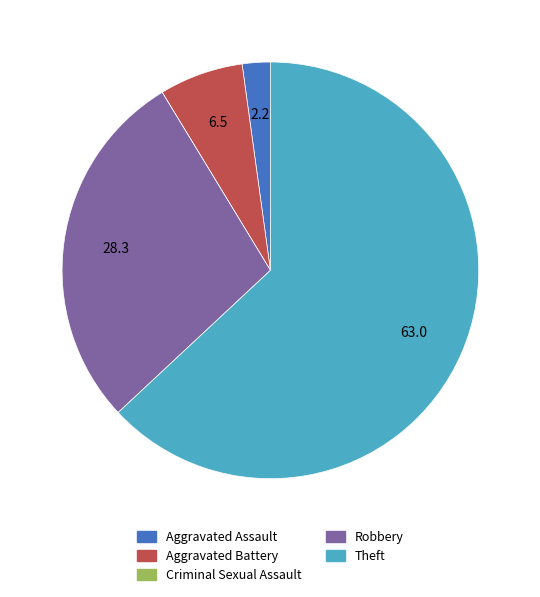

Which category has the biggest portion of the pie?

Theft